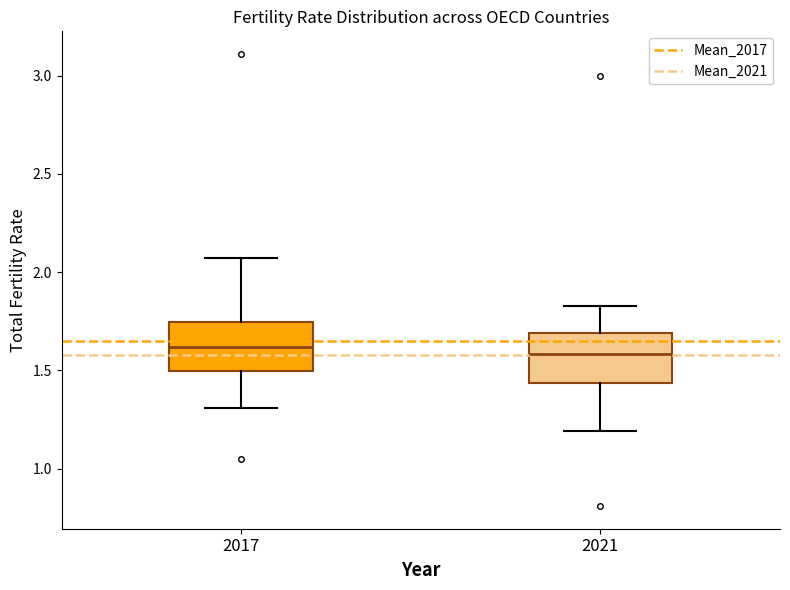

Reading left to right, transcribe this box plot: for each box, give where its median line is, the range the box spans, and where its two whiskers end, as read against the y-axis. The values are not printed on the chart, so give them approximately, as read against the axis.

2017: median 1.60, box 1.50 to 1.75, whiskers 1.30 to 2.05
2021: median 1.60, box 1.45 to 1.70, whiskers 1.20 to 1.85